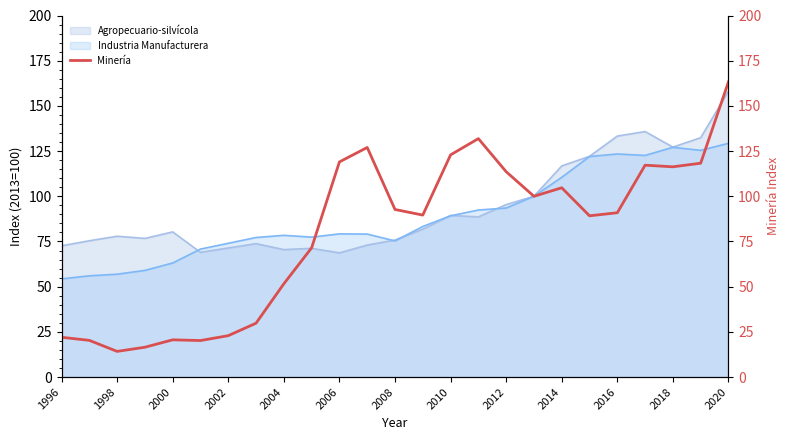

At which label is Agropecuario-silvícola closest to 113?

2014